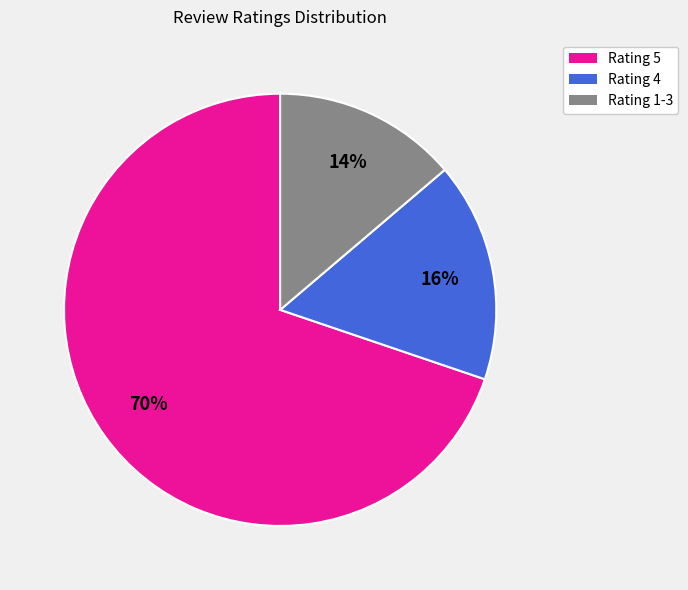

To the nearest percent, what is the average slice percentage?

33%